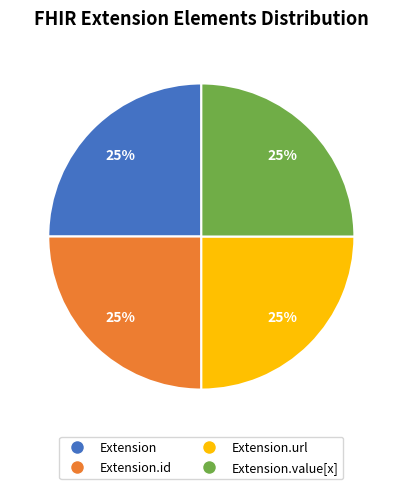

To the nearest percent, what is the average slice percentage?

25%